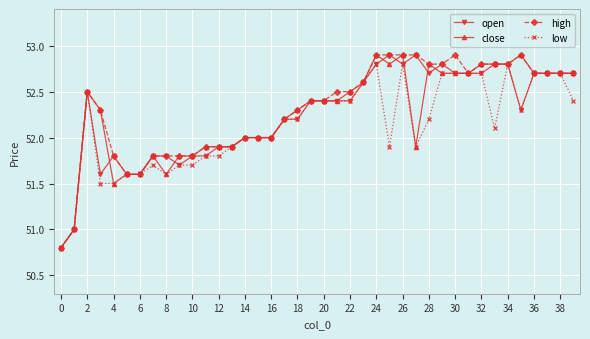

True or false: high has more than 0 points higher than both neighbors.

True